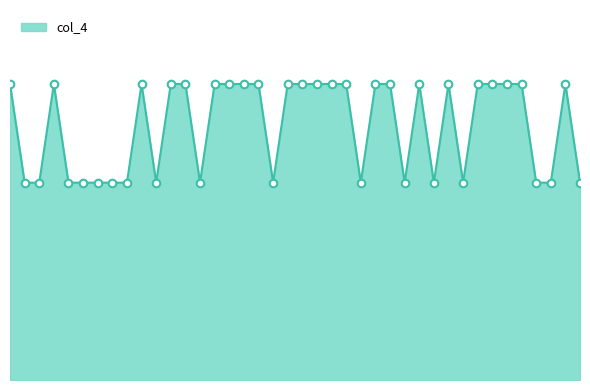

Is this an area chart (filled region under the line)?

Yes